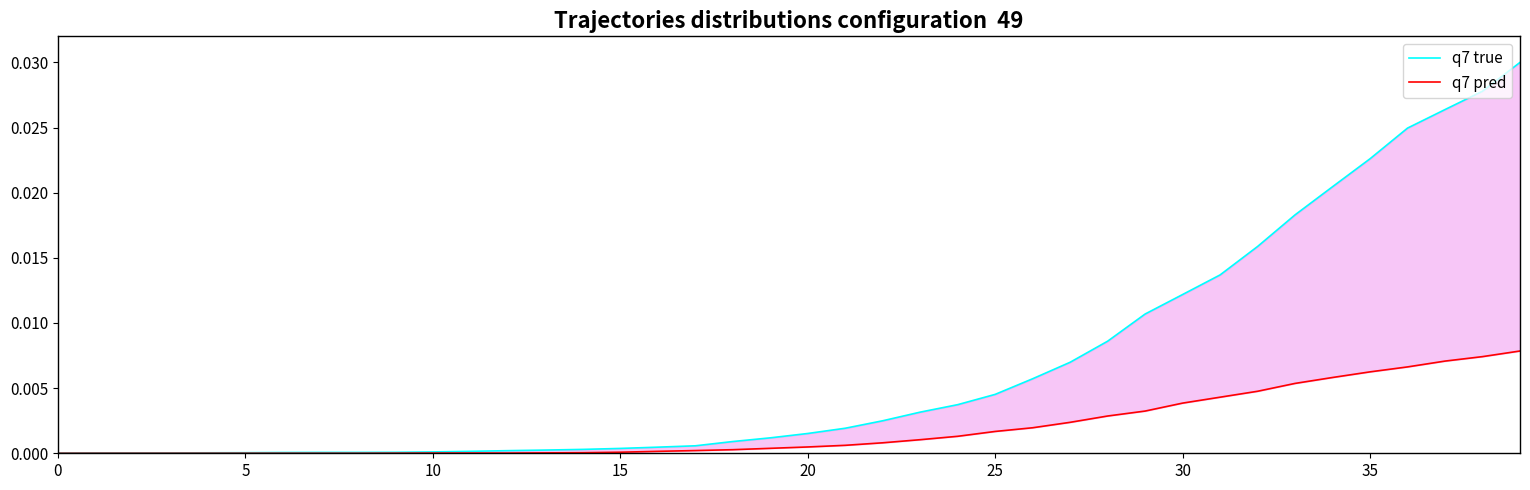

Which has a higher value, 19 or 12?

19